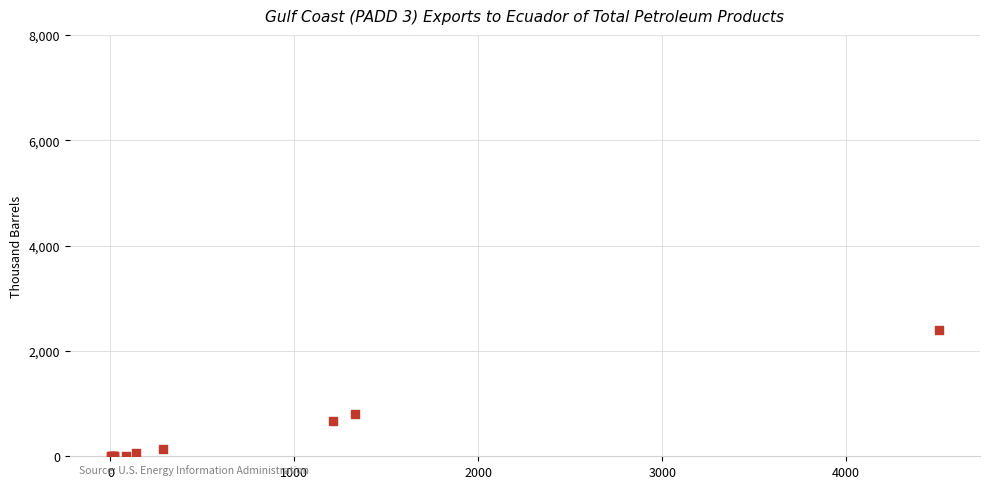

What Y value in the scatter plot is closest to 1197?

802.7